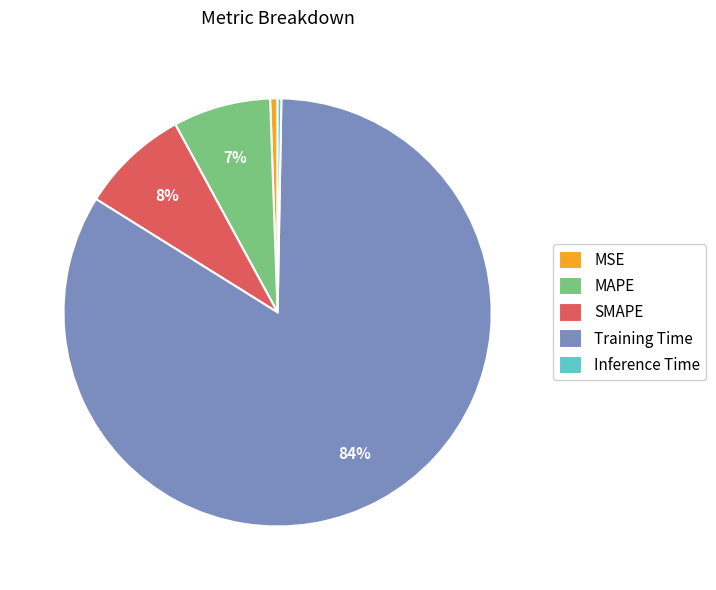

True or false: Inference Time accounts for 0% of the total.

True